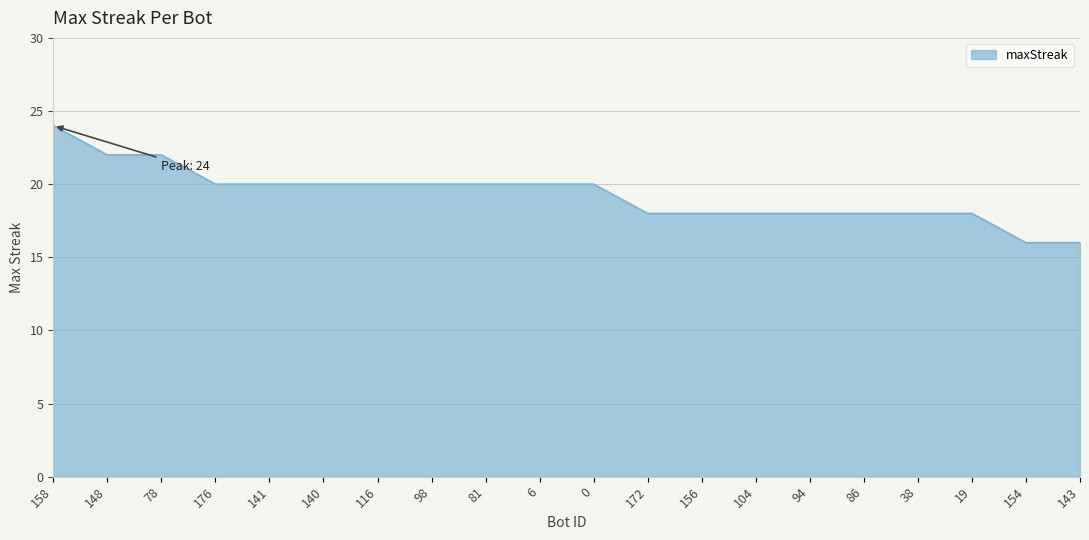

Which has a higher value, 140 or 19?

140